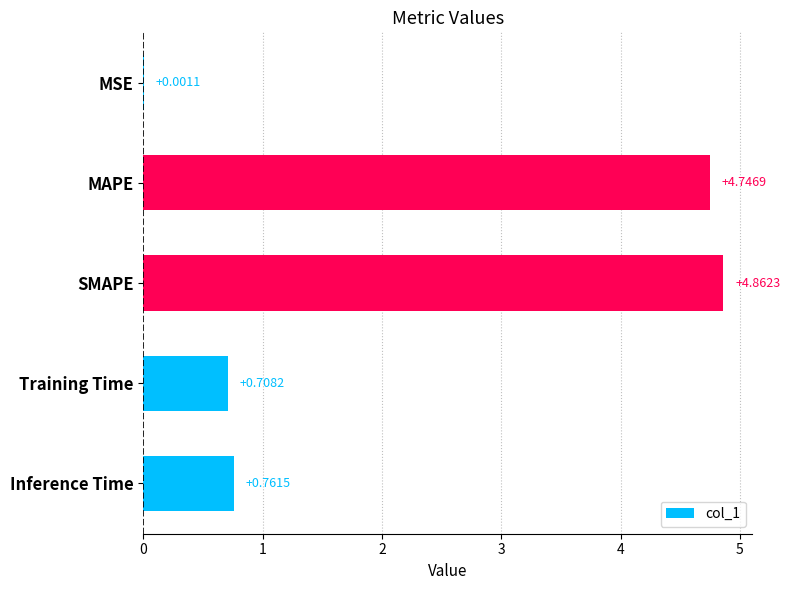

What is the change in value from MSE to SMAPE?

+4.9